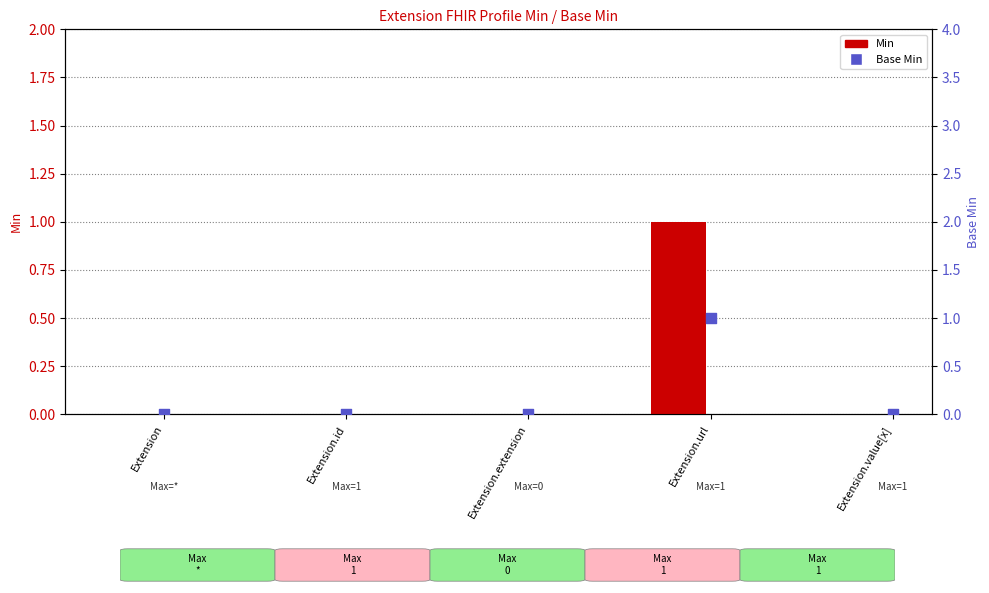

Which series has the largest Y range (max minus min)?

Min